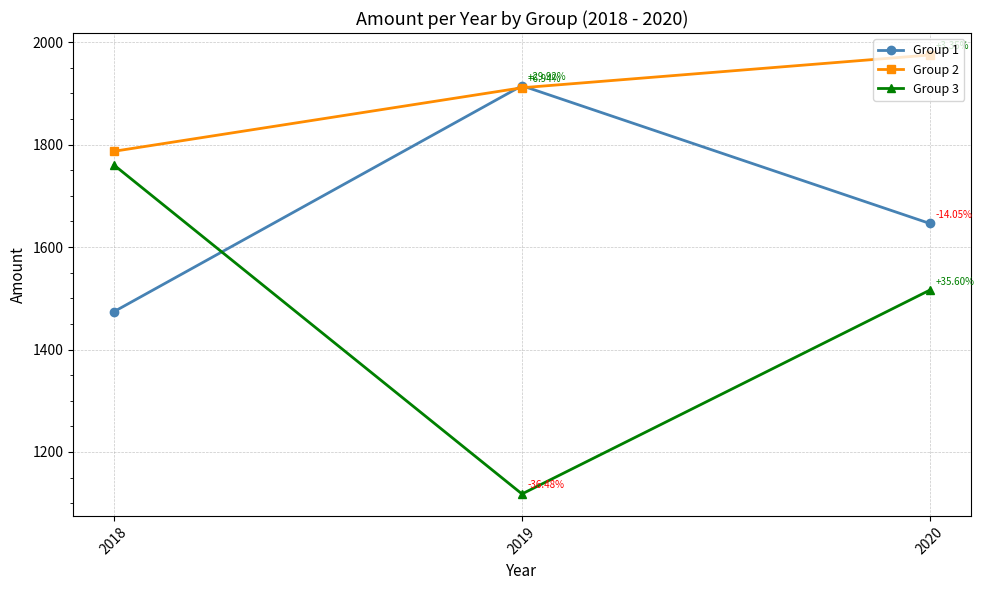

How many data points in Group 3 are less than 1516?

1